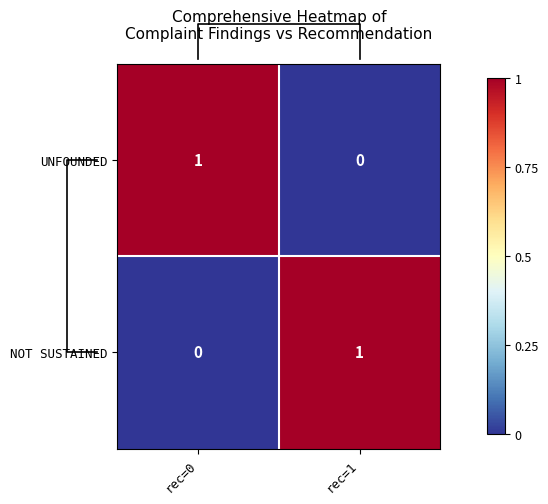

What is the highest value of the UNFOUNDED series?

1